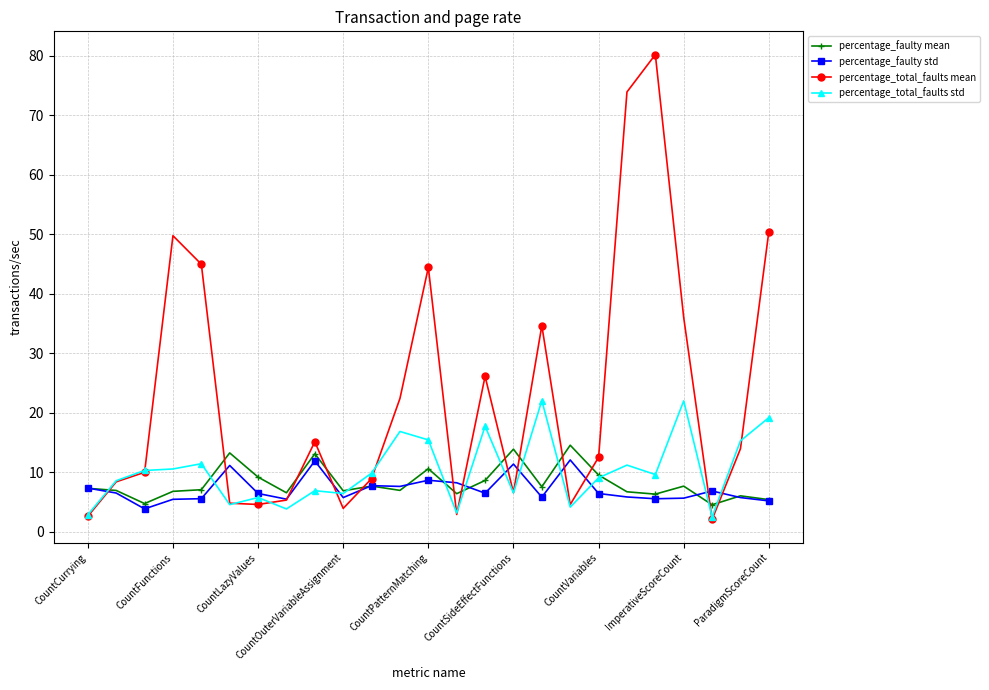

Is this an area chart (filled region under the line)?

No